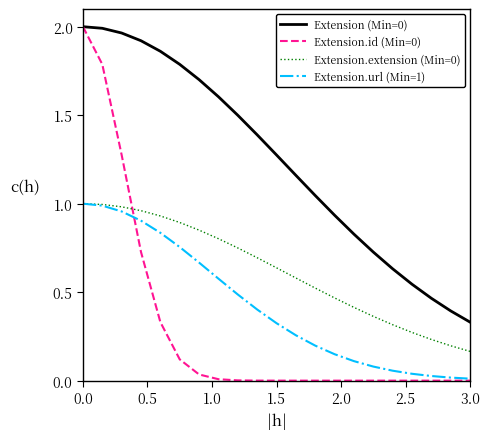

What is the difference between the second highest and second lowest values in the Extension.id (Min=0) series?

1.8